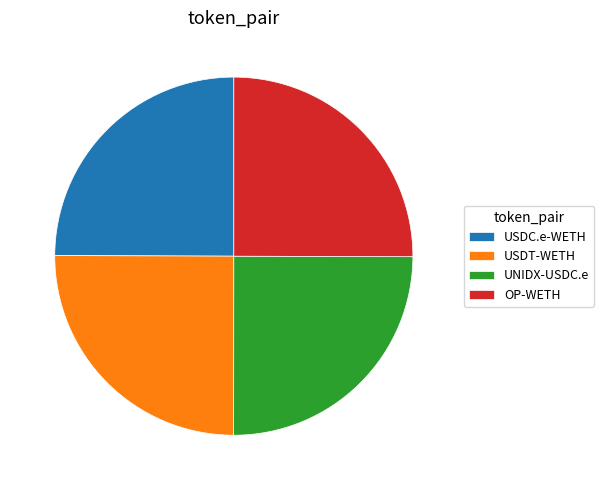

What is the ratio of the value at USDT-WETH to the value at UNIDX-USDC.e?

1.0